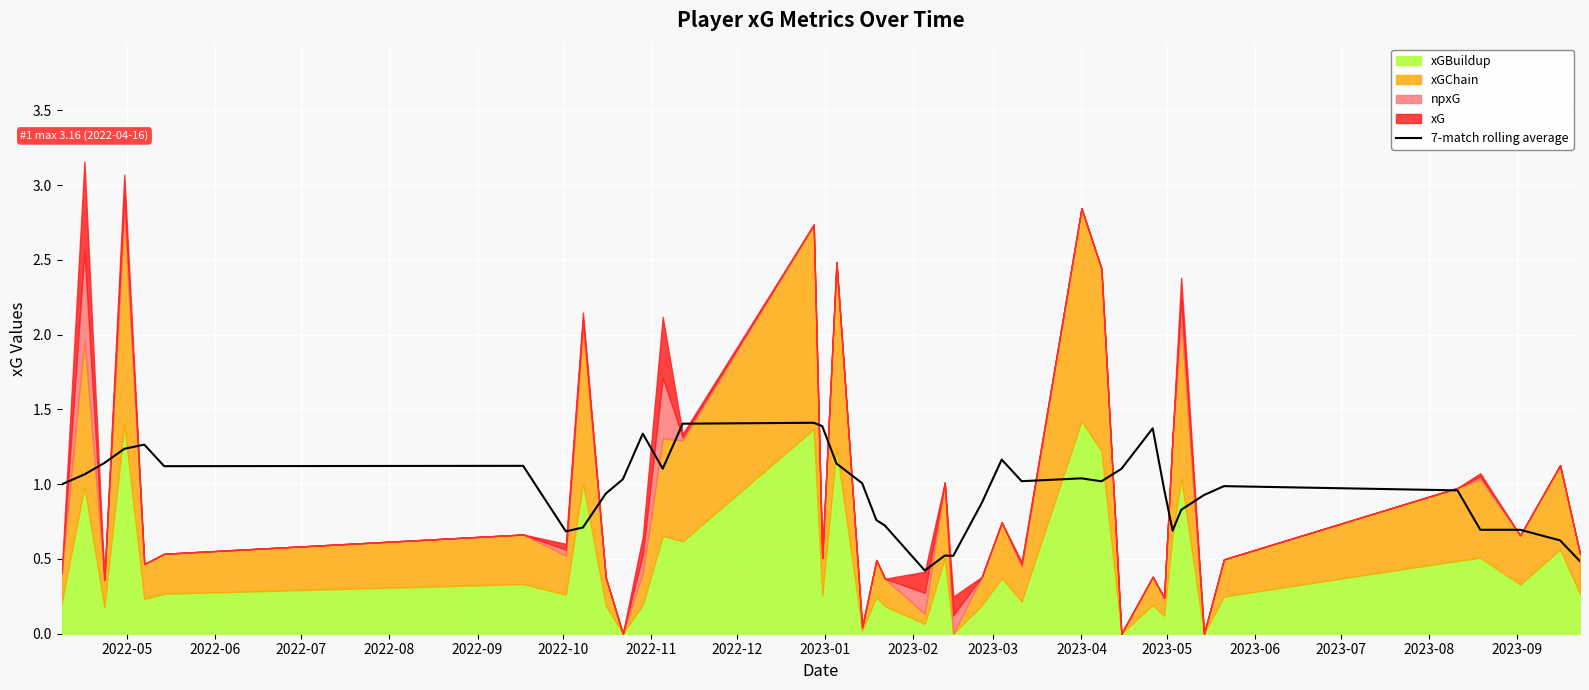

What is the minimum value for 7-match rolling average?

0.4